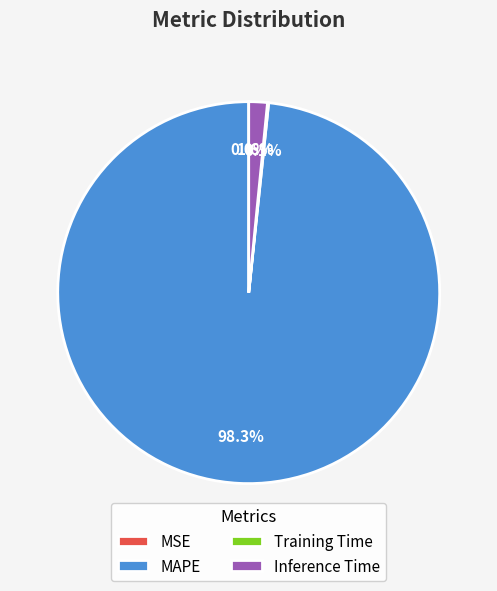

Is MAPE the majority of the pie?

Yes